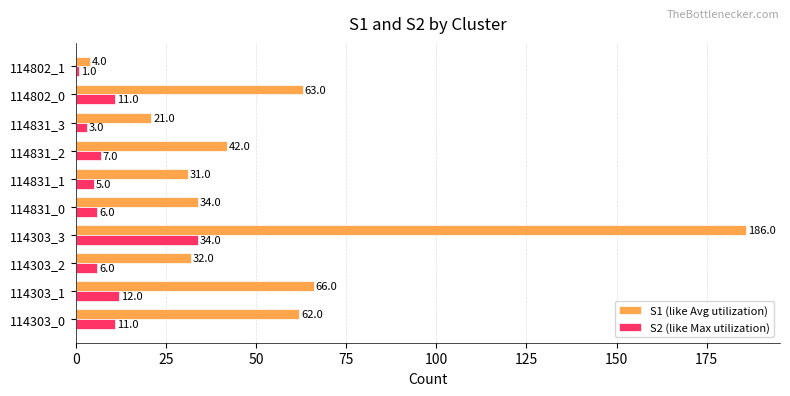

Where is S1 (like Avg utilization) nearest to the value 95?

114303_1